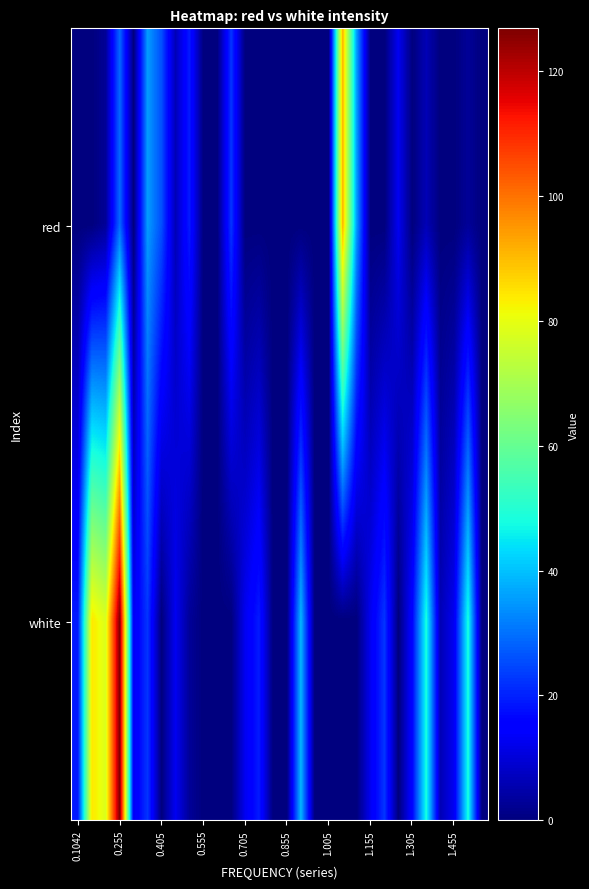

Which series has the widest spread of values?

white